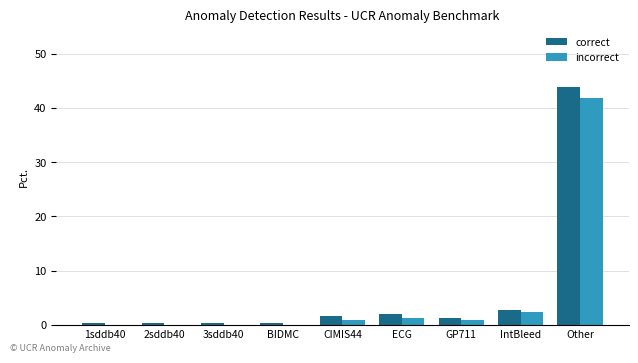

How many groups of bars are there?

9